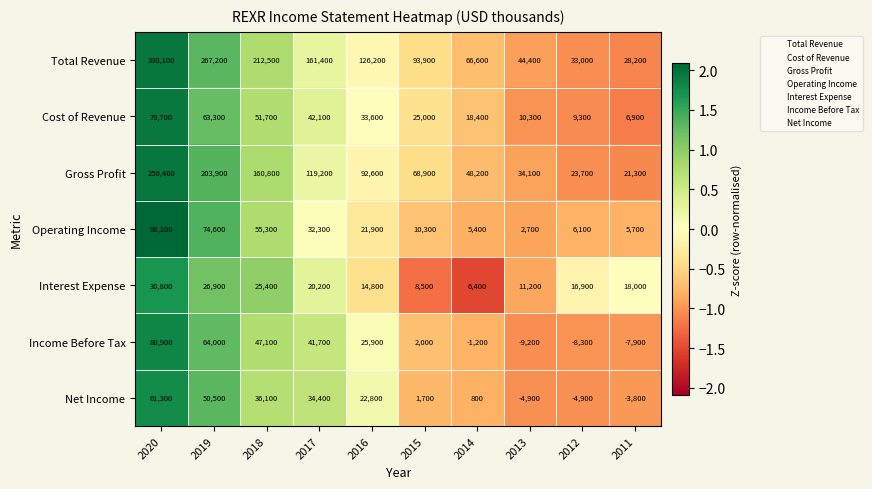

Which series changed the most between 2020 and 2015?

Total Revenue